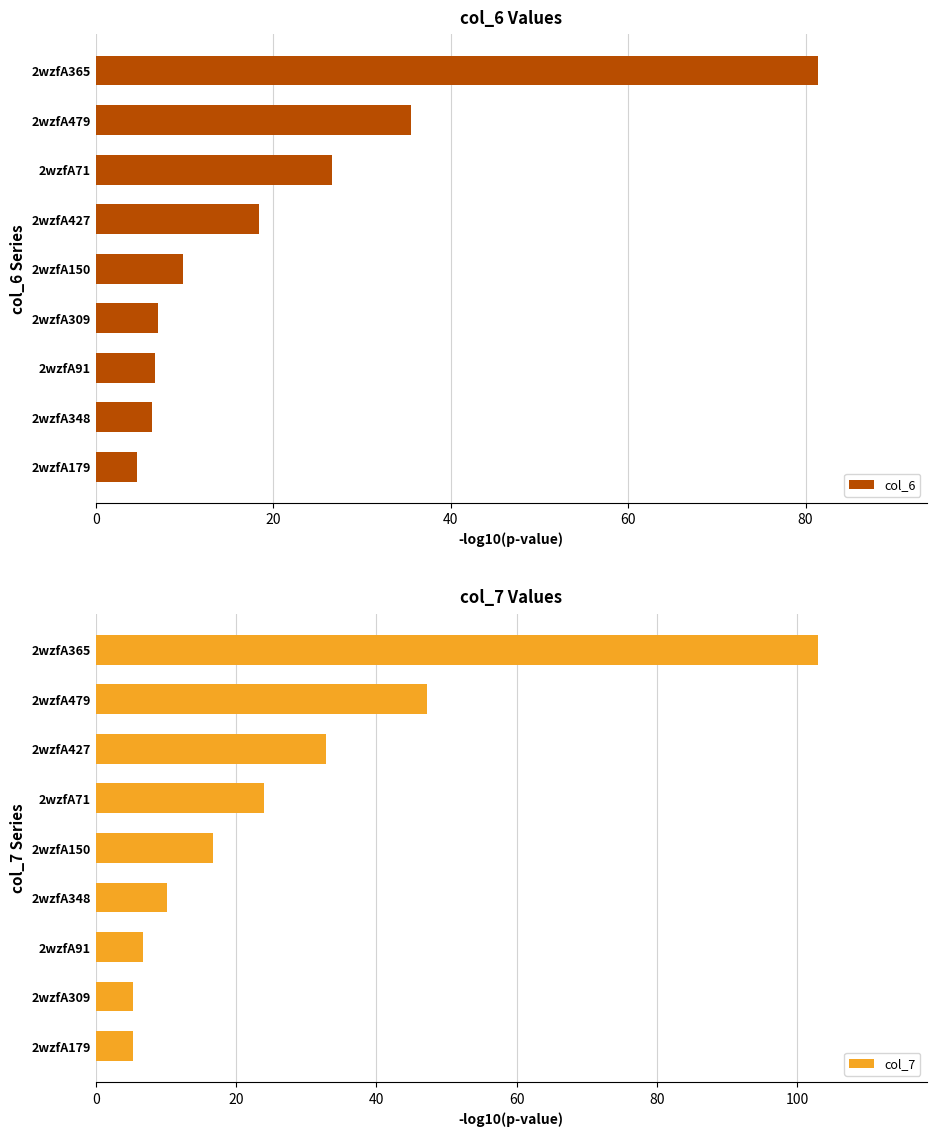

Reading left to right, list all the values displayed in this chart.

col_6: 4.7	6.4	6.6	7.0	9.9	18.4	26.6	35.5	81.4
col_7: 5.3	5.3	6.7	10.2	16.7	23.9	32.8	47.3	103.0